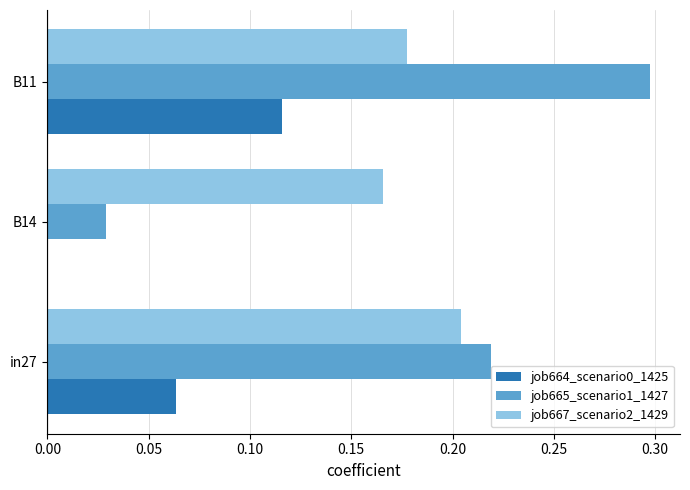

What is the maximum value shown in the chart?

0.3